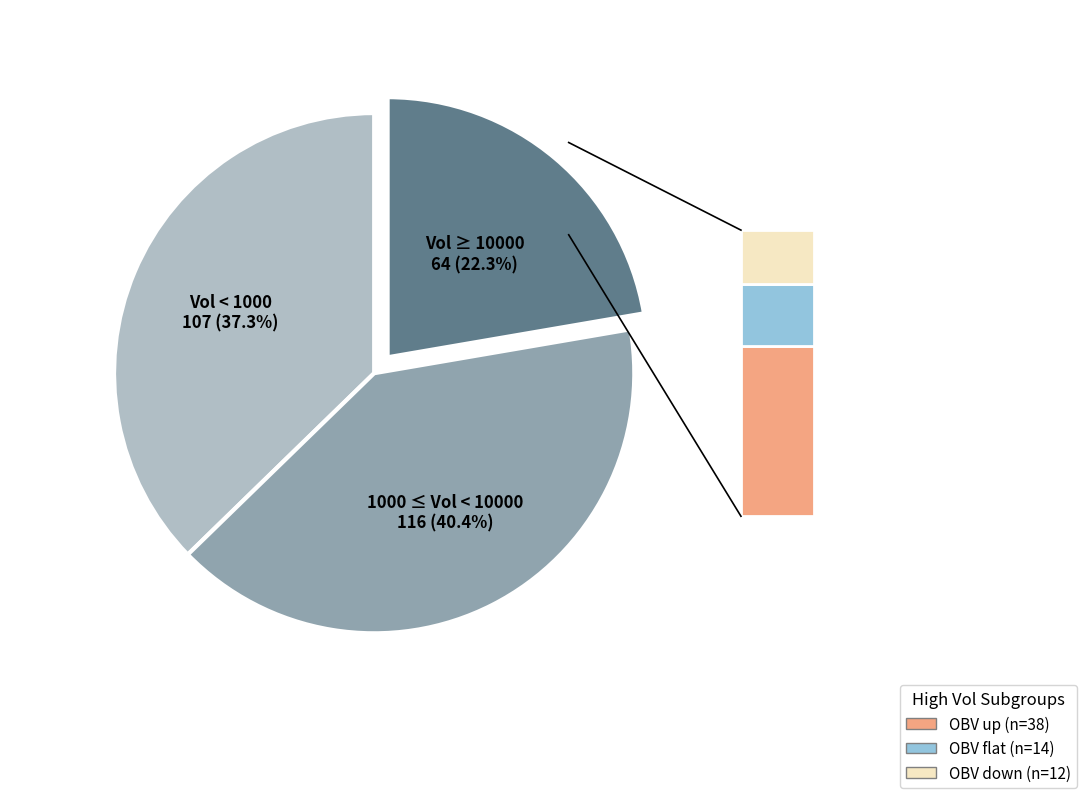

Is there any slice that represents more than half of the pie?

No